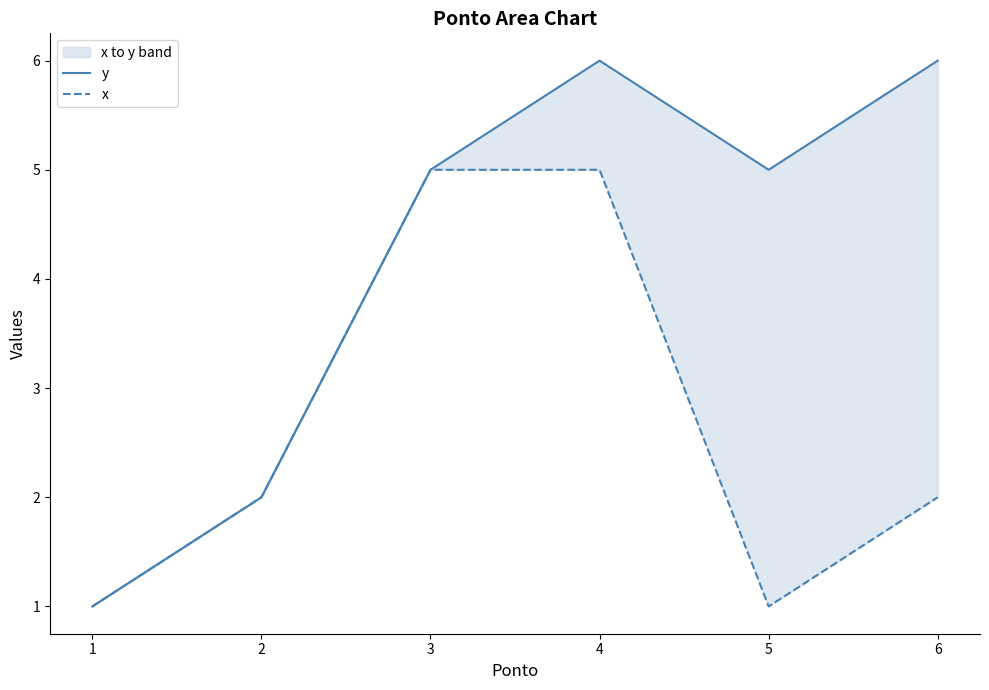

How many data points does each series have?

6